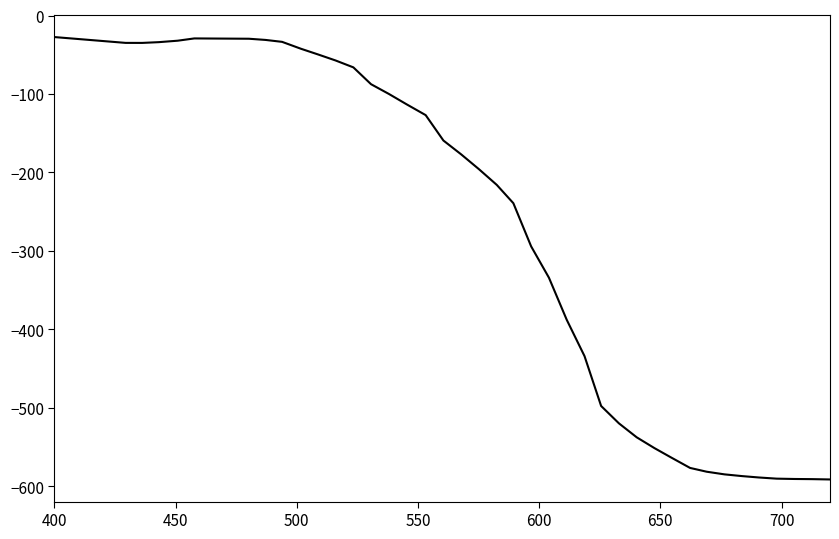

How many lines are shown in the chart?

1